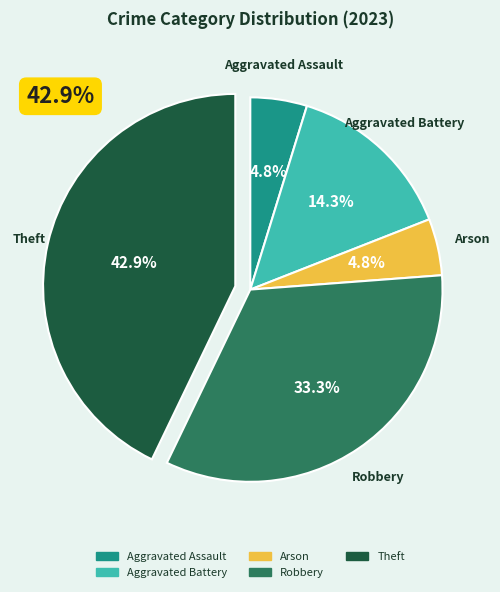

To the nearest percent, what portion does Robbery represent?

33%